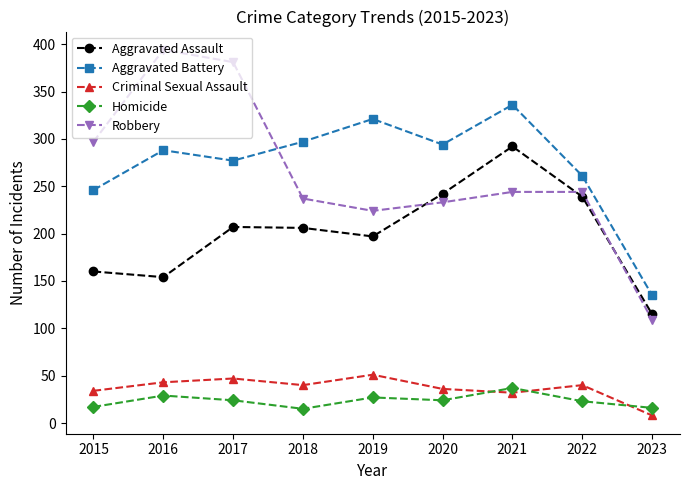

At 2020, list the series in order from smallest to largest.

Homicide, Criminal Sexual Assault, Robbery, Aggravated Assault, Aggravated Battery